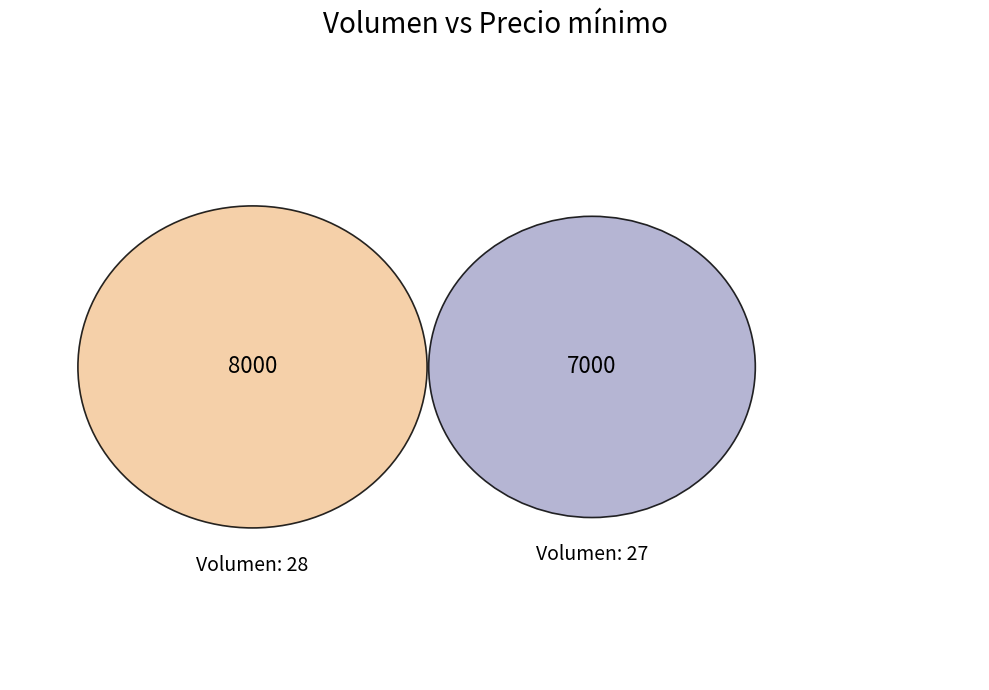

To the nearest percent, what percentage of the pie is 27?

47%